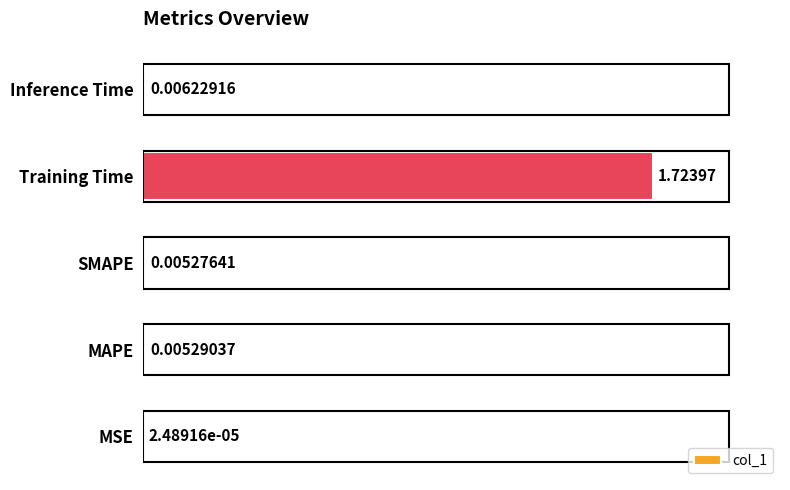

Which category has the highest value across all series?

Training Time